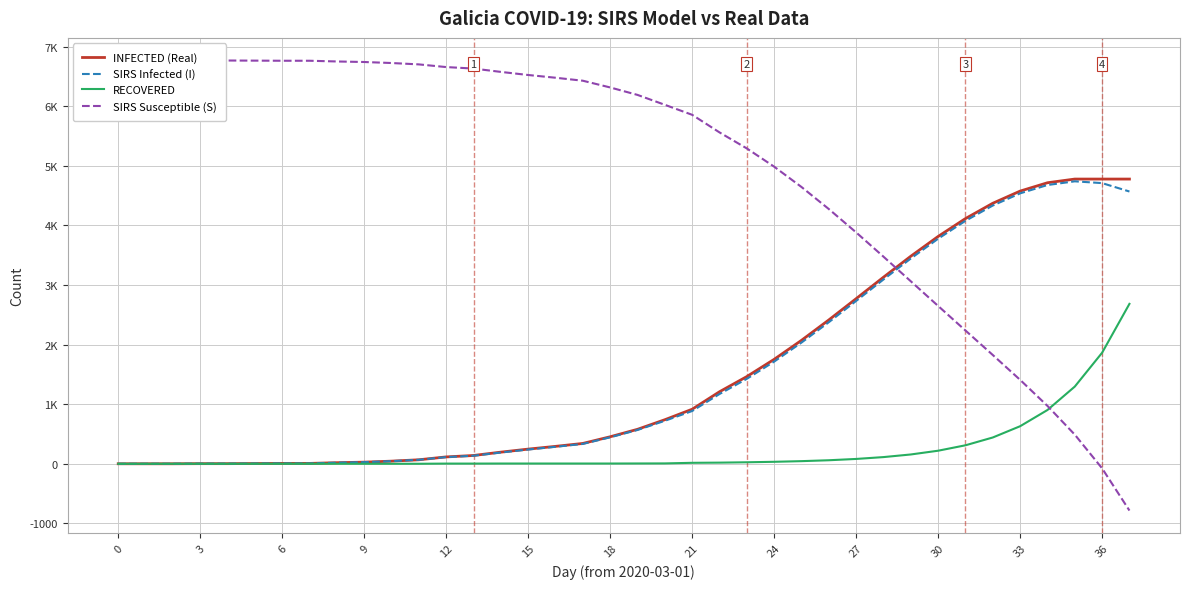

What are all the series names shown in the legend?

INFECTED (Real), SIRS Infected (I), RECOVERED, SIRS Susceptible (S)